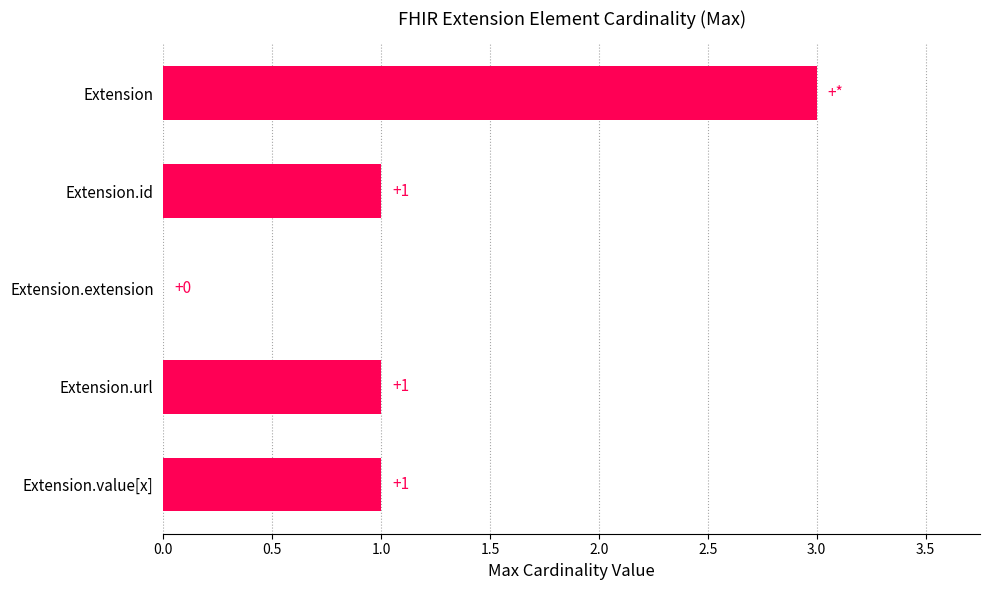

Which label corresponds to the largest value in the chart?

Extension